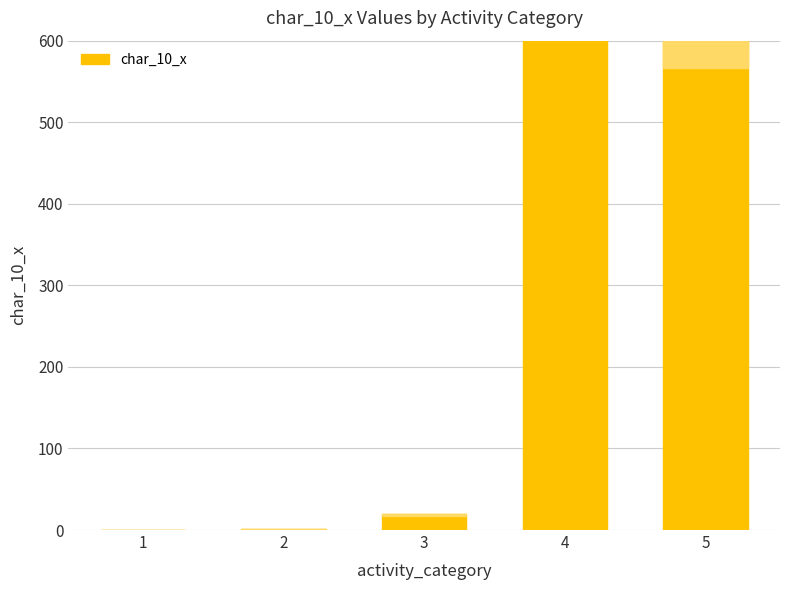

What is the average value?

361.3